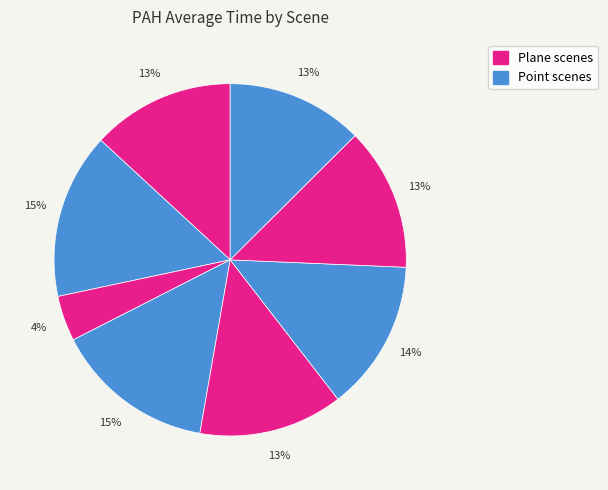

Count the number of slices in the pie.

8